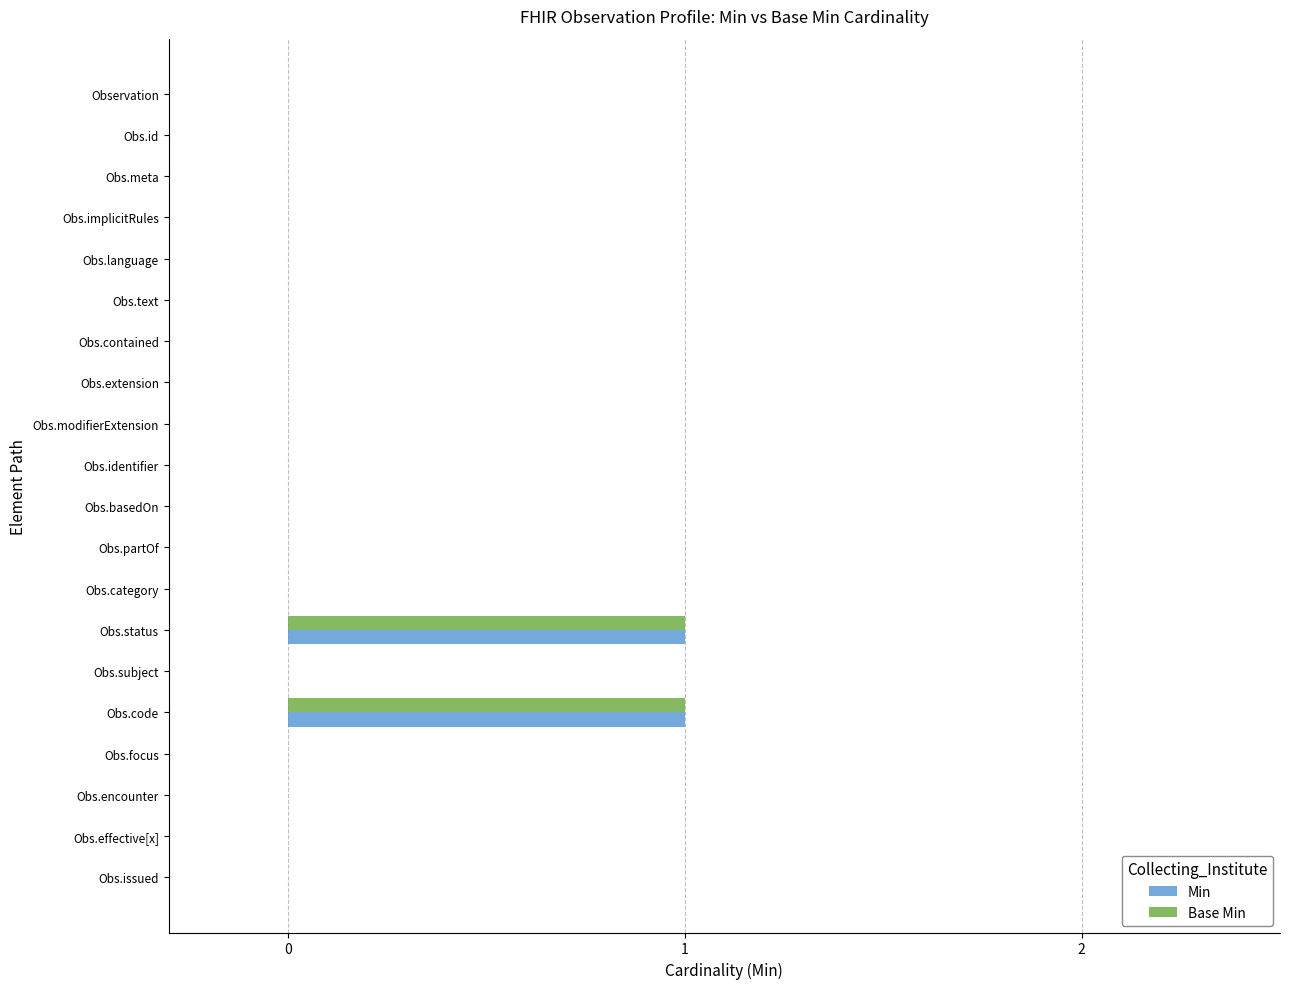

The value of Base Min at Obs.subject is 1. True or false?

False